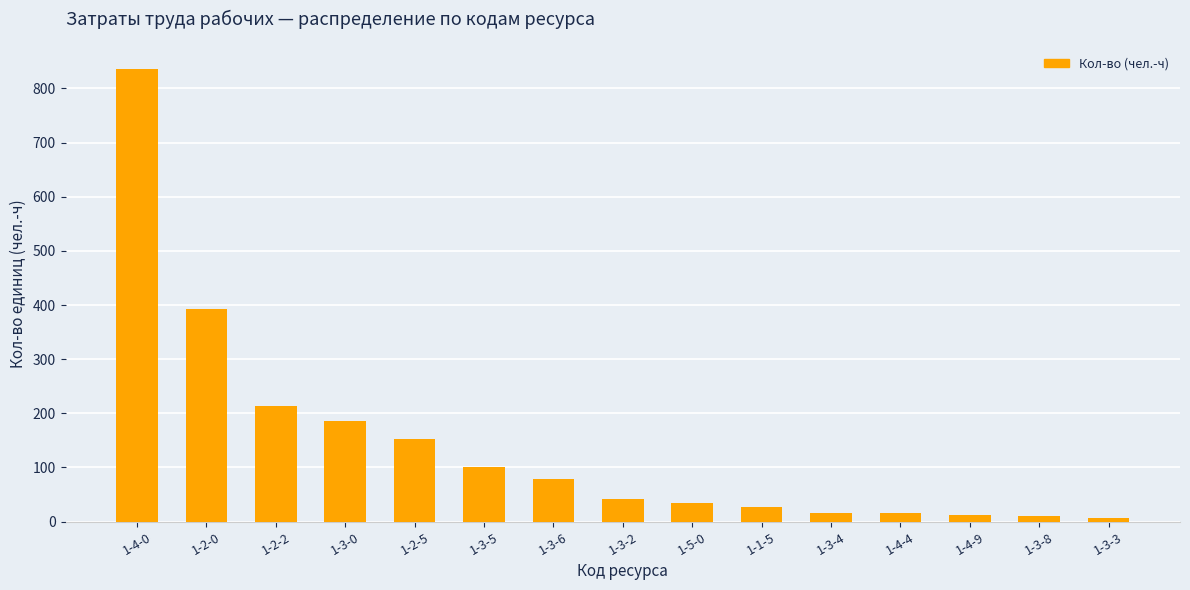

What is the ratio of the value at 1-2-5 to the value at 1-3-6?

1.9